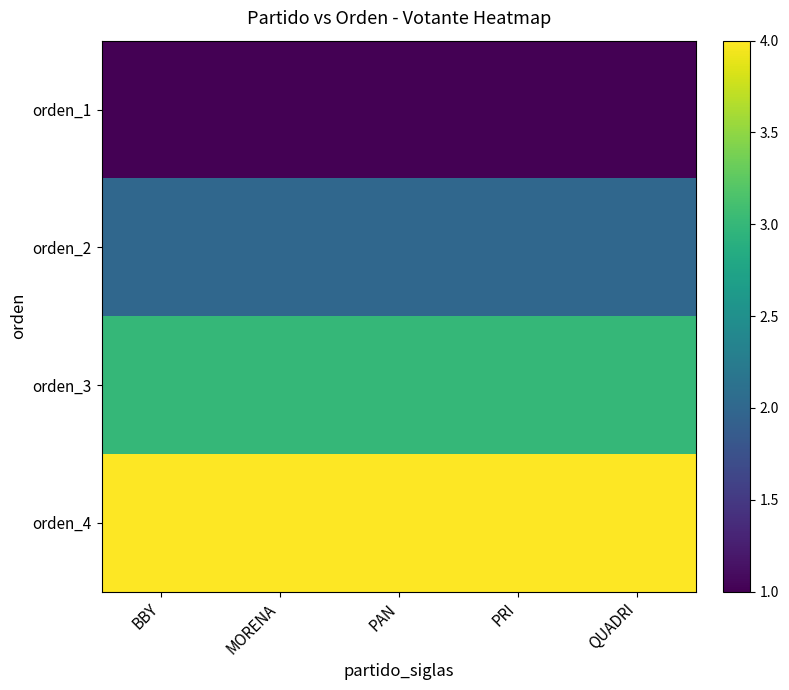

Reading right to left, transcribe all the data shown in this chart.

orden_1: QUADRI=1	PRI=1	PAN=1	MORENA=1	BBY=1
orden_2: QUADRI=2	PRI=2	PAN=2	MORENA=2	BBY=2
orden_3: QUADRI=3	PRI=3	PAN=3	MORENA=3	BBY=3
orden_4: QUADRI=4	PRI=4	PAN=4	MORENA=4	BBY=4